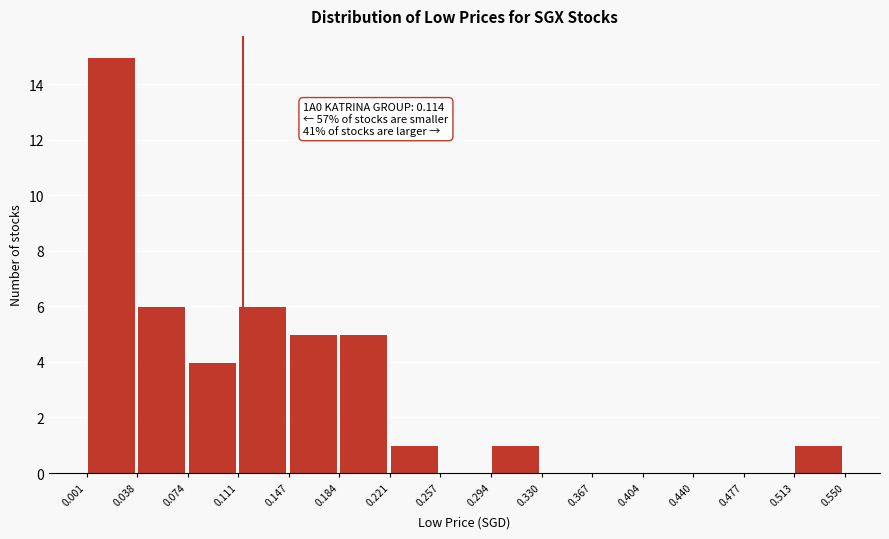

Which range on the x-axis has the tallest bar?

0.001 to 0.038